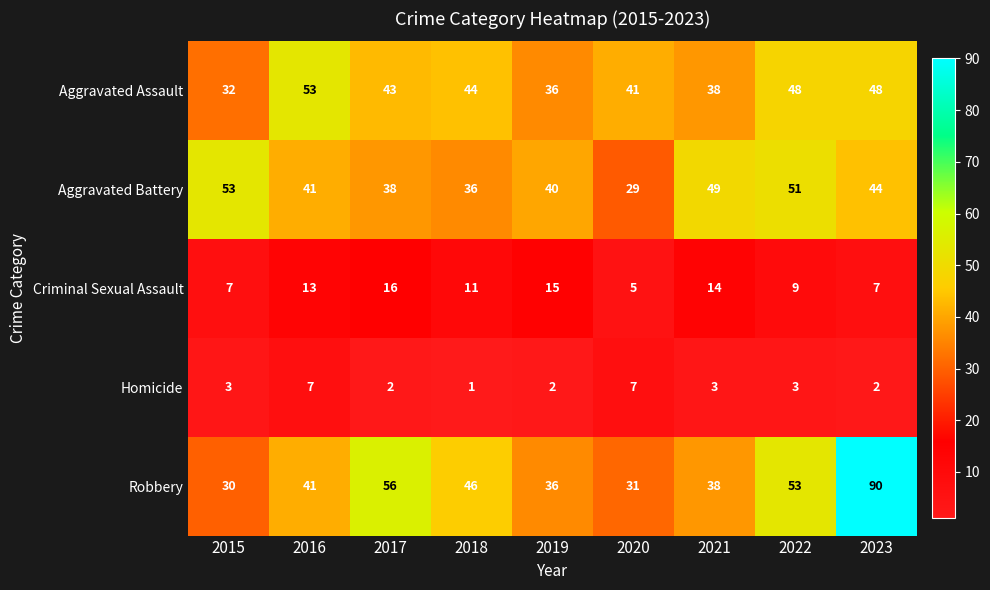

What is the sum of all Homicide values?

30